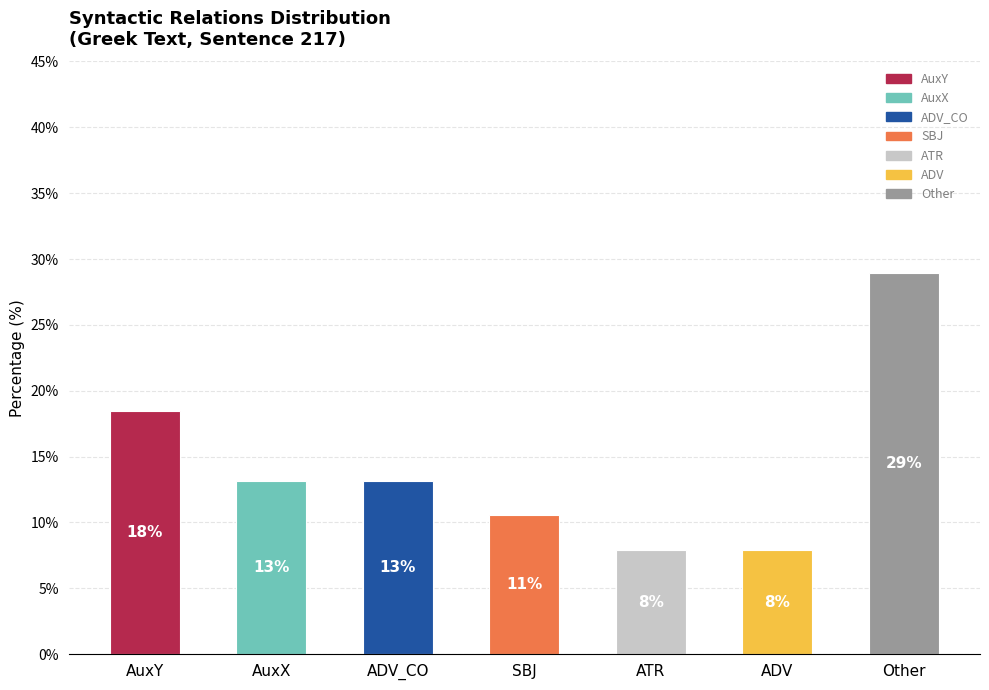

How many distinct data groups are displayed?

1